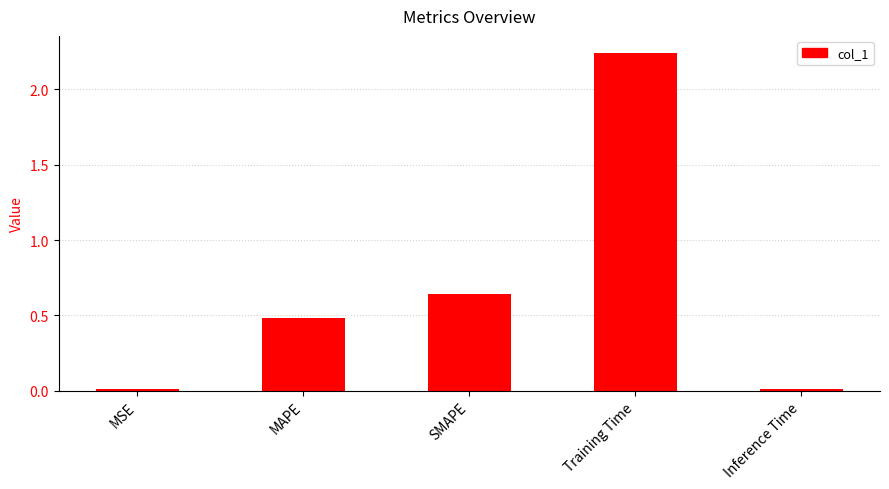

Which has a higher value, Inference Time or Training Time?

Training Time